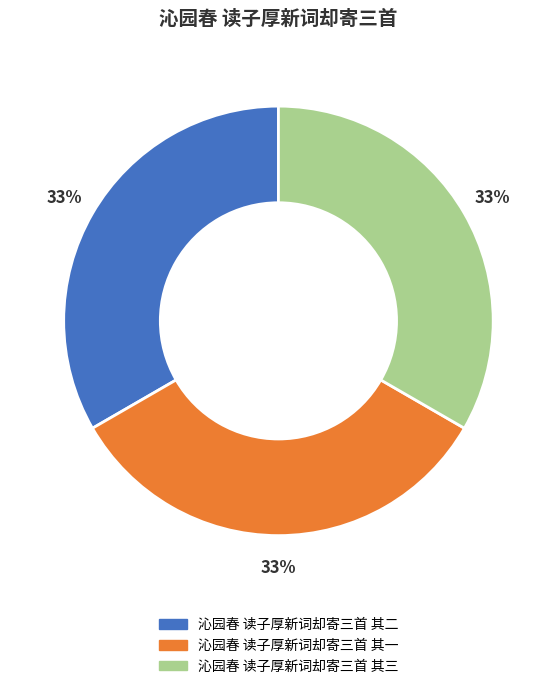

Is it true that 沁园春 读子厚新词却寄三首 其一 is 20% of the pie?

False